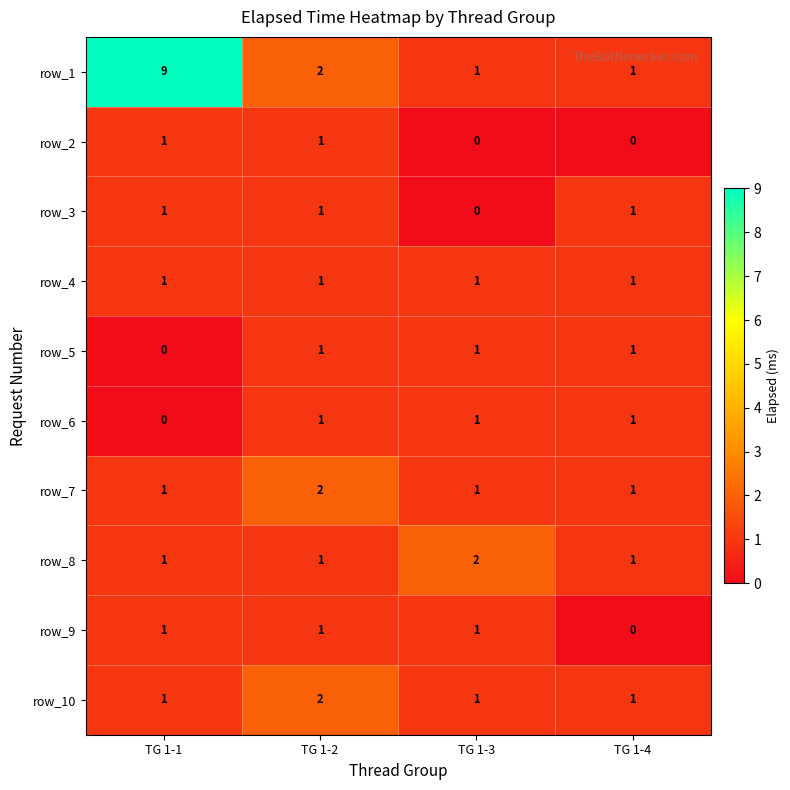

Which label corresponds to the largest value in the chart?

TG 1-1